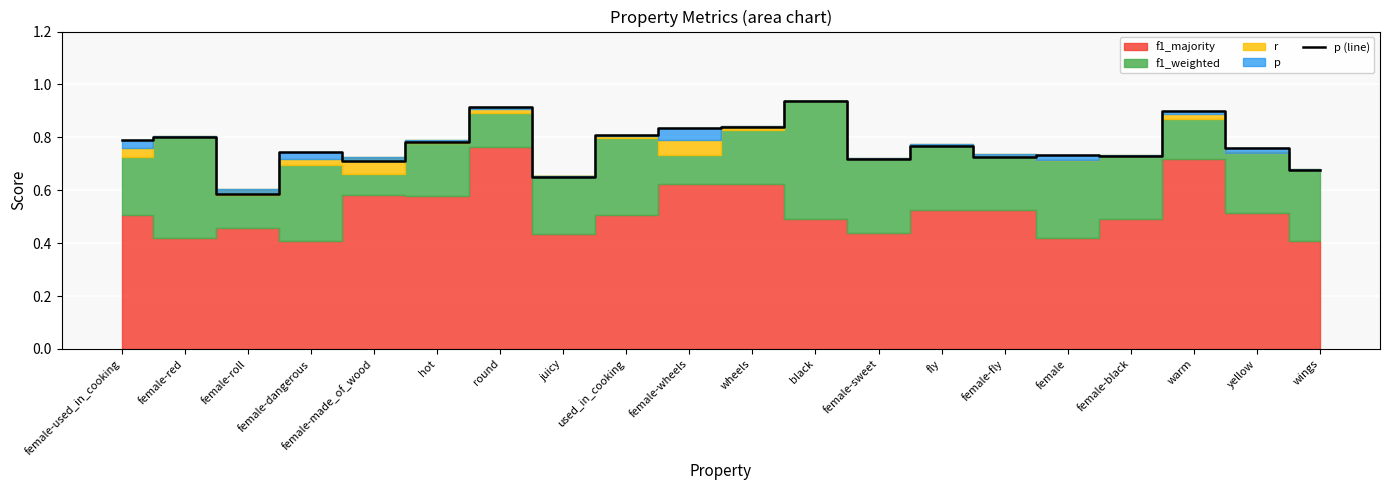

What is the sum of the values at round and female-dangerous?

1.7